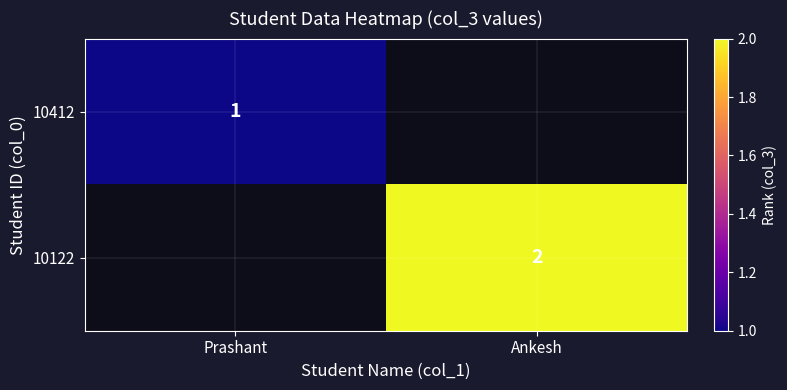

The 10412 series shows 1 at Prashant. True or false?

True